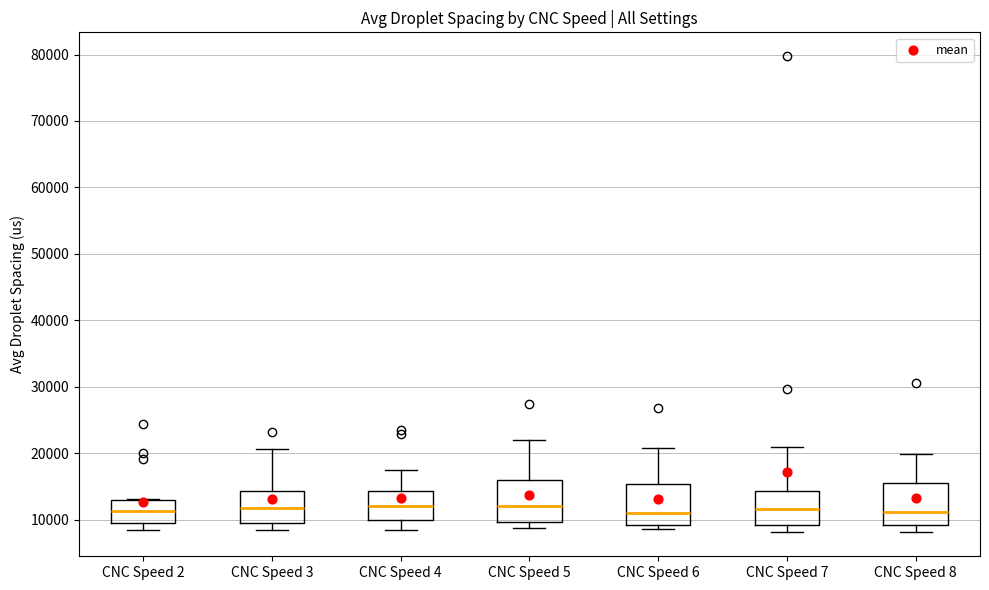

Reading left to right, transcribe this box plot: for each box, give where its median line is, the range the box spans, and where its two whiskers end, as read against the y-axis. The values are not printed on the chart, so give them approximately, as read against the axis.

CNC Speed 2: median 11000, box 9000 to 13000, whiskers 8000 to 13000
CNC Speed 3: median 12000, box 10000 to 14000, whiskers 8000 to 21000
CNC Speed 4: median 12000, box 10000 to 14000, whiskers 8000 to 17000
CNC Speed 5: median 12000, box 10000 to 16000, whiskers 9000 to 22000
CNC Speed 6: median 11000, box 9000 to 15000, whiskers 9000 (just below the box's lower edge) to 21000
CNC Speed 7: median 12000, box 9000 to 14000, whiskers 8000 to 21000
CNC Speed 8: median 11000, box 9000 to 15000, whiskers 8000 to 20000